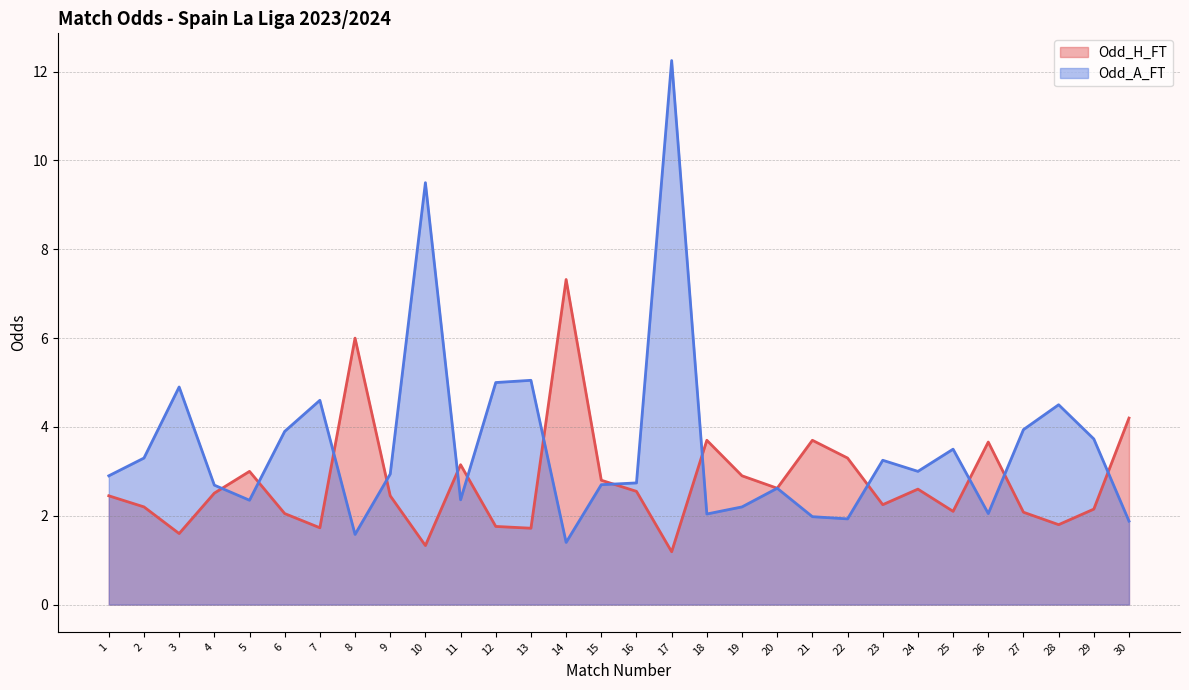

At which category does Odd_A_FT reach its first local peak?

3